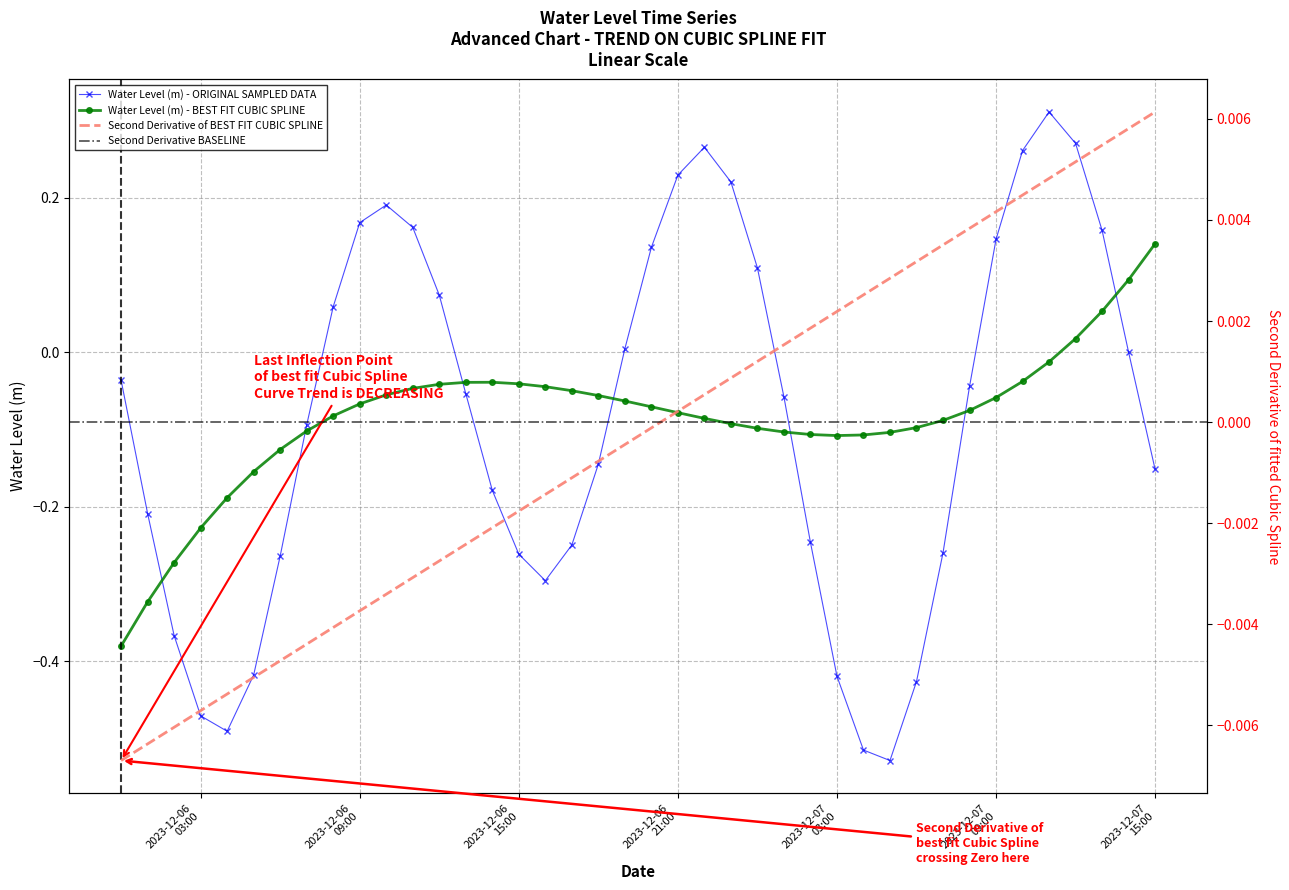

Count the number of values greater than 0.

16